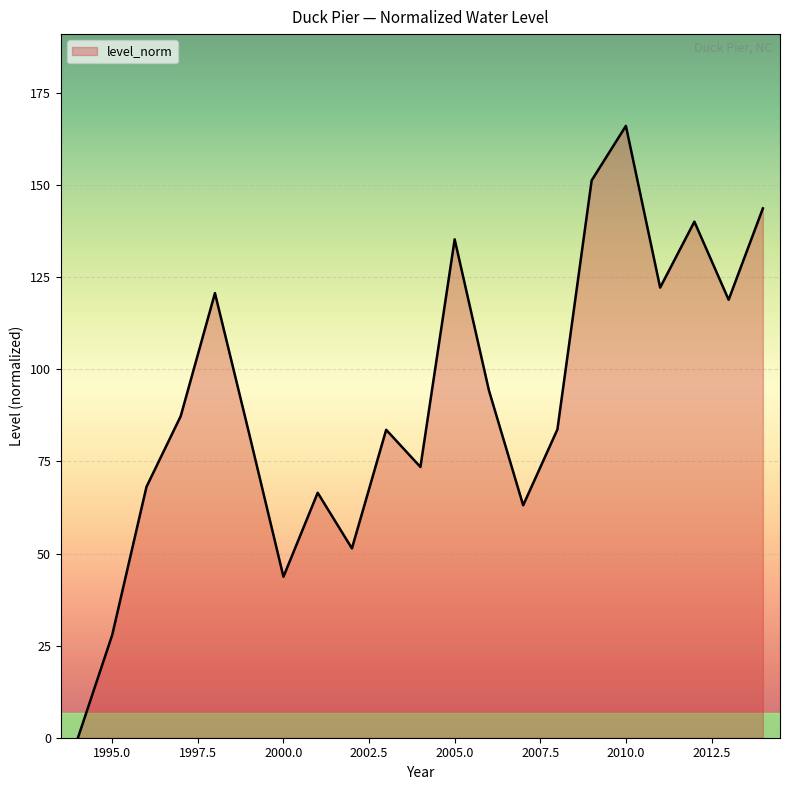

What is the greatest value displayed?

166.1